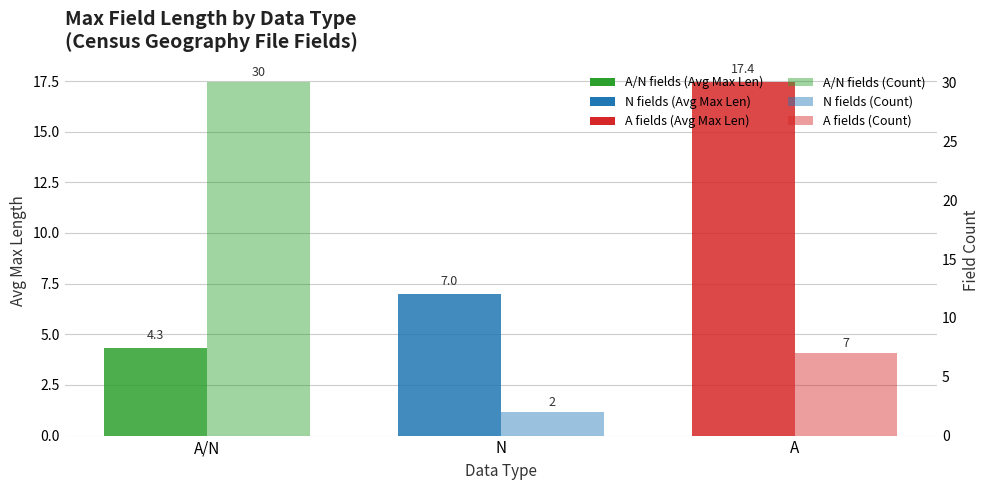

What is the value of the Avg Max Length bar at the 2nd from the left?

7.0